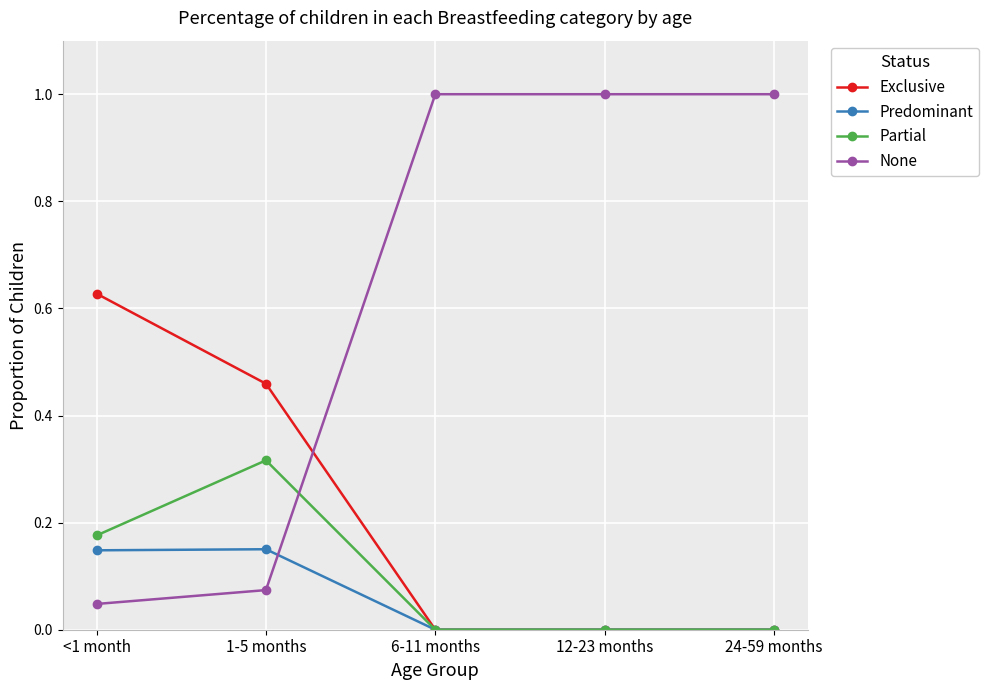

How many series are shown in this chart?

4